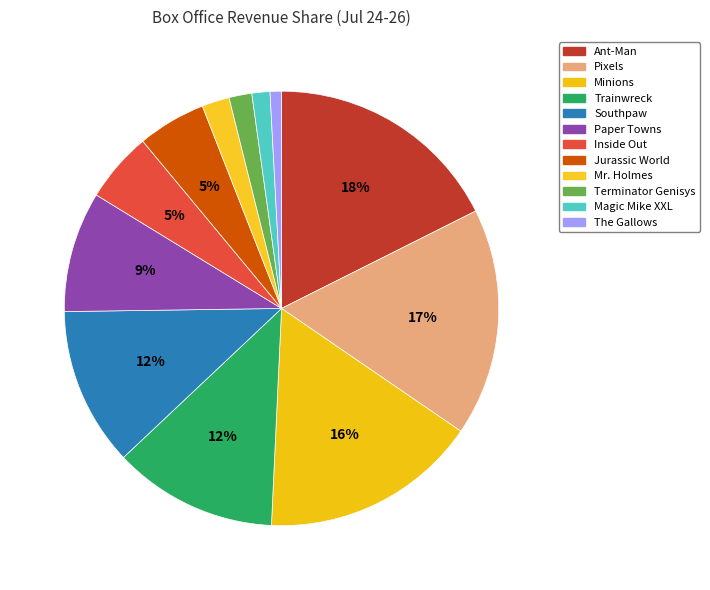

What is the total percentage of Ant-Man and Inside Out?

22.8%